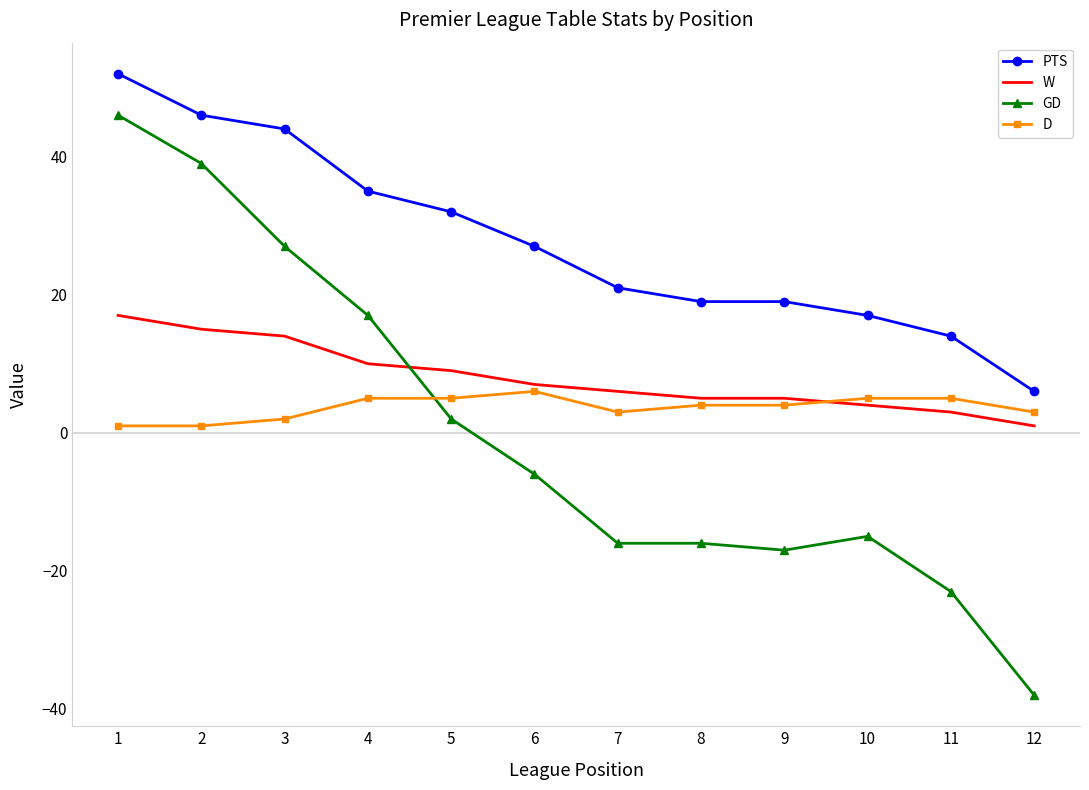

Reading left to right, extract all data points from this chart.

PTS: 52	46	44	35	32	27	21	19	19	17	14	6
W: 17	15	14	10	9	7	6	5	5	4	3	1
GD: 46	39	27	17	2	-6	-16	-16	-17	-15	-23	-38
D: 1	1	2	5	5	6	3	4	4	5	5	3